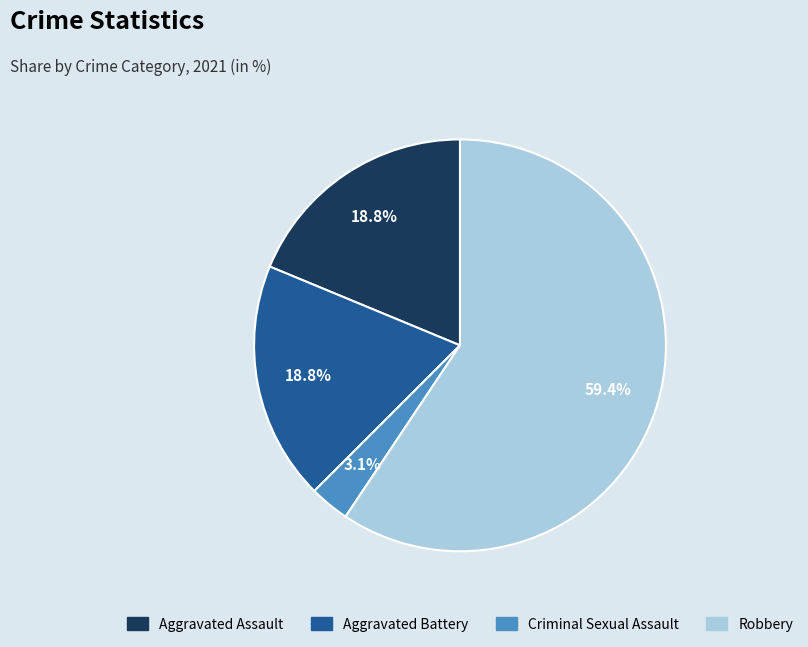

Which category has the smallest portion of the pie?

Criminal Sexual Assault